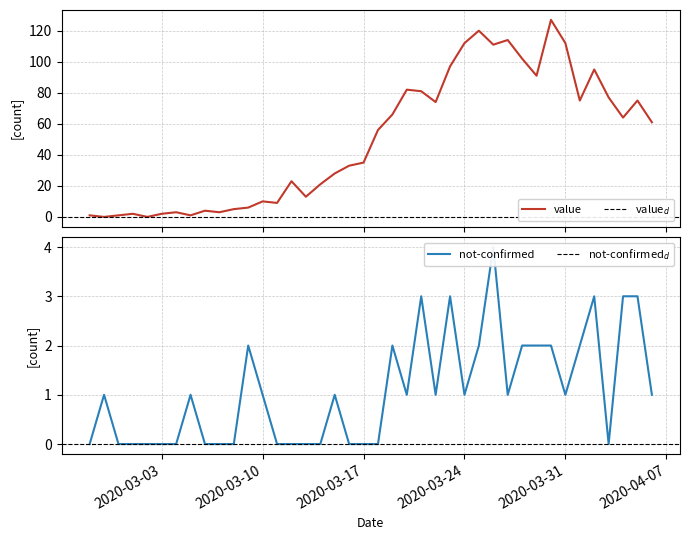

What is the label of the 37th point from the right?

2020-03-01